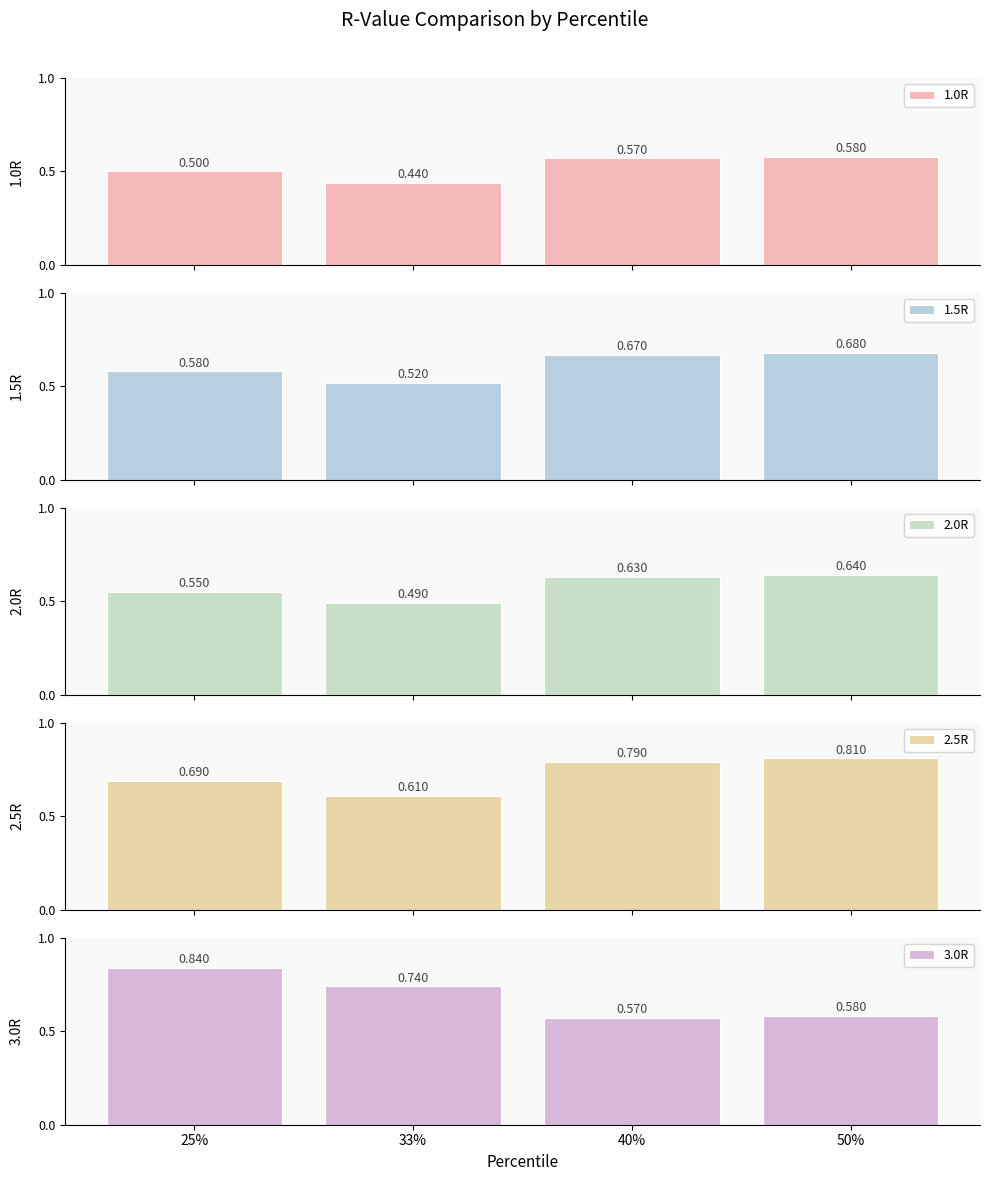

What is the difference between the maximum and minimum values in the 1.5R series?

0.2